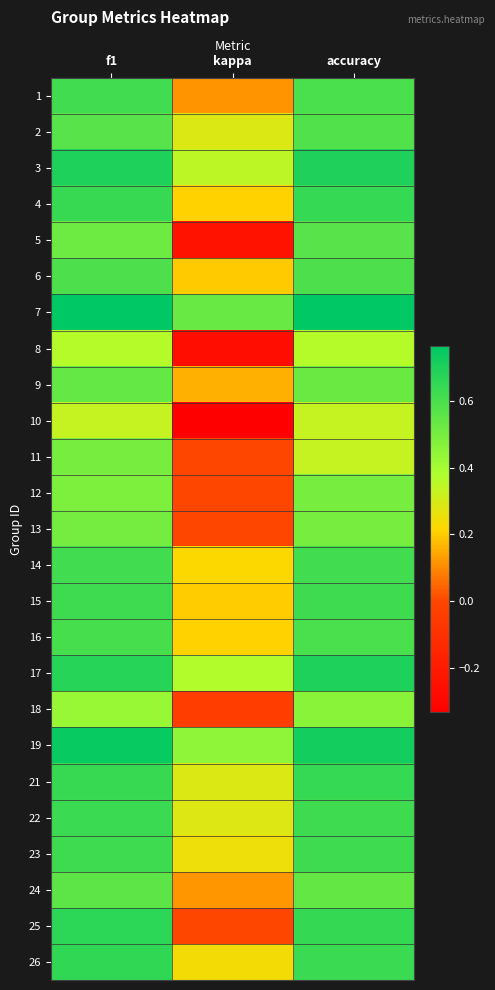

Rank the series at accuracy from highest to lowest value.

7, 19, 17, 3, 25, 4, 21, 26, 15, 22, 23, 14, 1, 16, 6, 2, 5, 24, 9, 12, 13, 18, 8, 10, 11